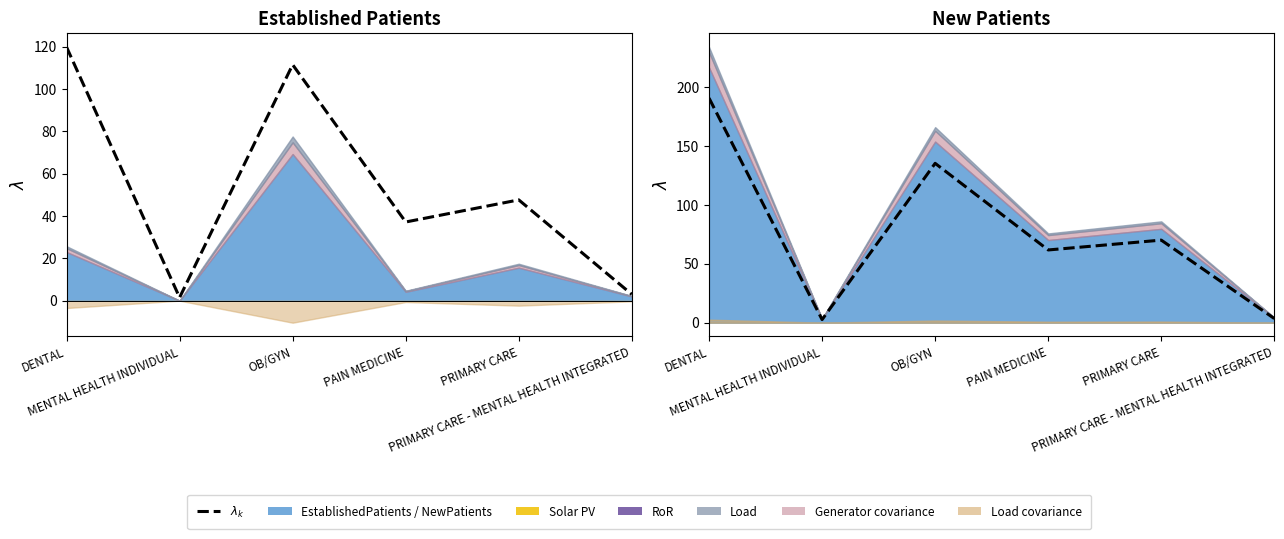

True or false: there are more than 2 points higher than both neighbors.

False